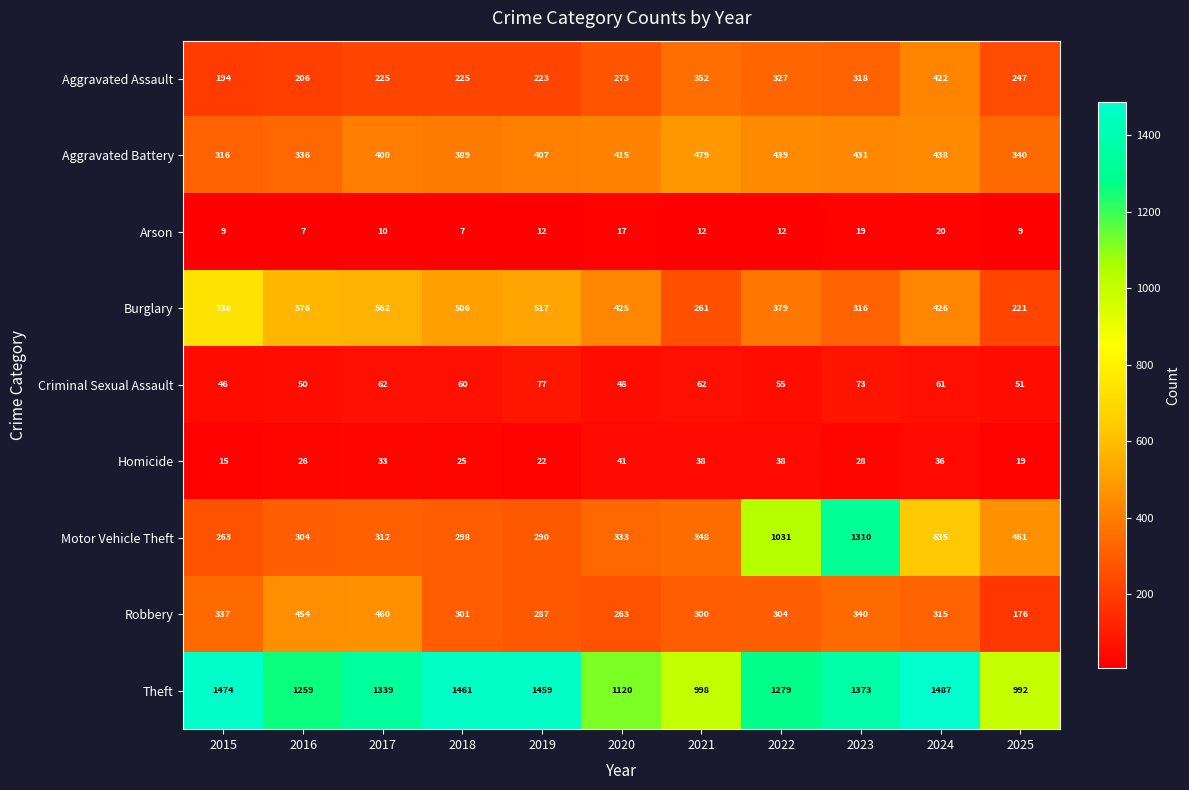

At 2017, list the series in order from largest to smallest.

Theft, Burglary, Robbery, Aggravated Battery, Motor Vehicle Theft, Aggravated Assault, Criminal Sexual Assault, Homicide, Arson